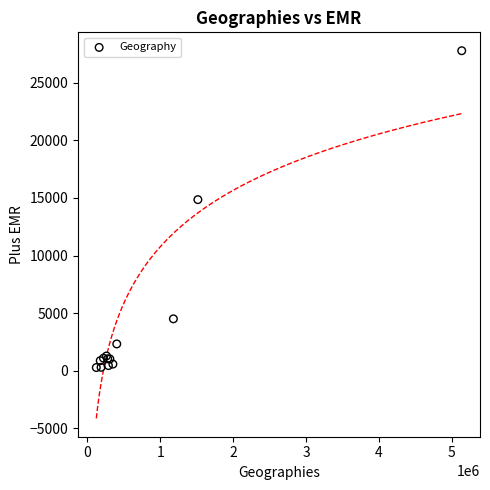

What Y value in the scatter plot is closest to 14028?

14852